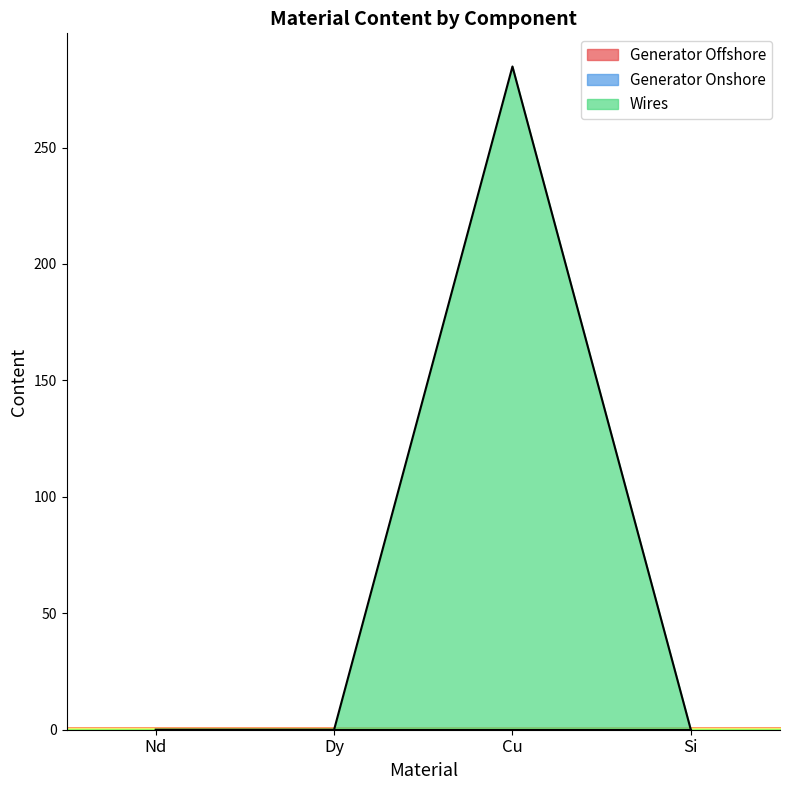

The Wires series shows 169.9 at Cu. True or false?

False